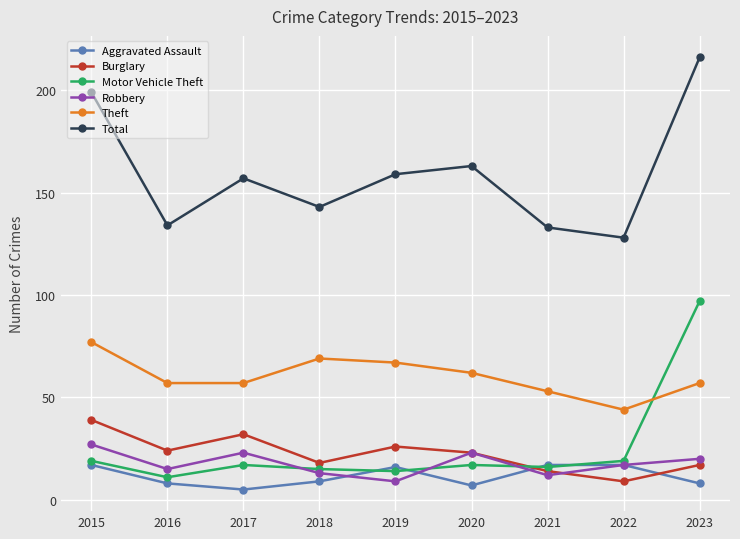

List the series in order of their peak value, highest first.

Total, Motor Vehicle Theft, Theft, Burglary, Robbery, Aggravated Assault